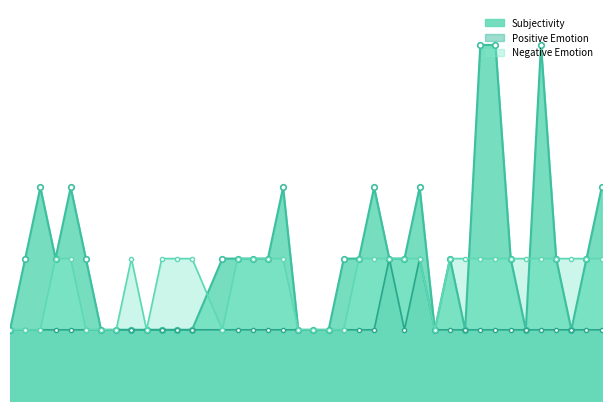

Reading right to left, what are all the values shown in this chart?

Subjectivity: 3	2	1	2	5	1	2	5	5	1	2	1	3	2	2	3	2	2	1	1	1	3	2	2	2	2	1	1	1	1	1	1	1	2	3	2	3	2	1
Positive Emotion: 1	1	1	1	1	1	1	1	1	1	1	1	2	1	2	1	1	1	1	1	1	1	1	1	1	1	1	1	1	1	1	1	1	1	1	1	1	1	1
Negative Emotion: 2	2	2	2	2	2	2	2	2	2	2	1	2	2	2	2	2	1	1	1	1	2	2	2	2	1	2	2	2	1	2	1	1	1	2	2	1	1	1